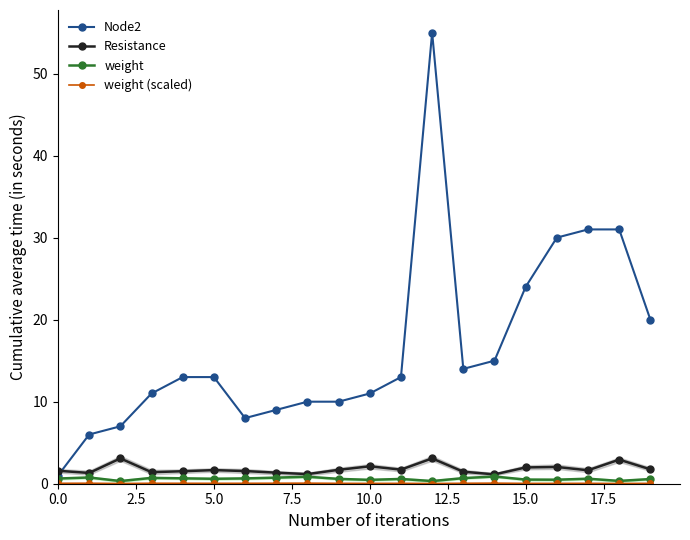

How many data points does each series have?

20